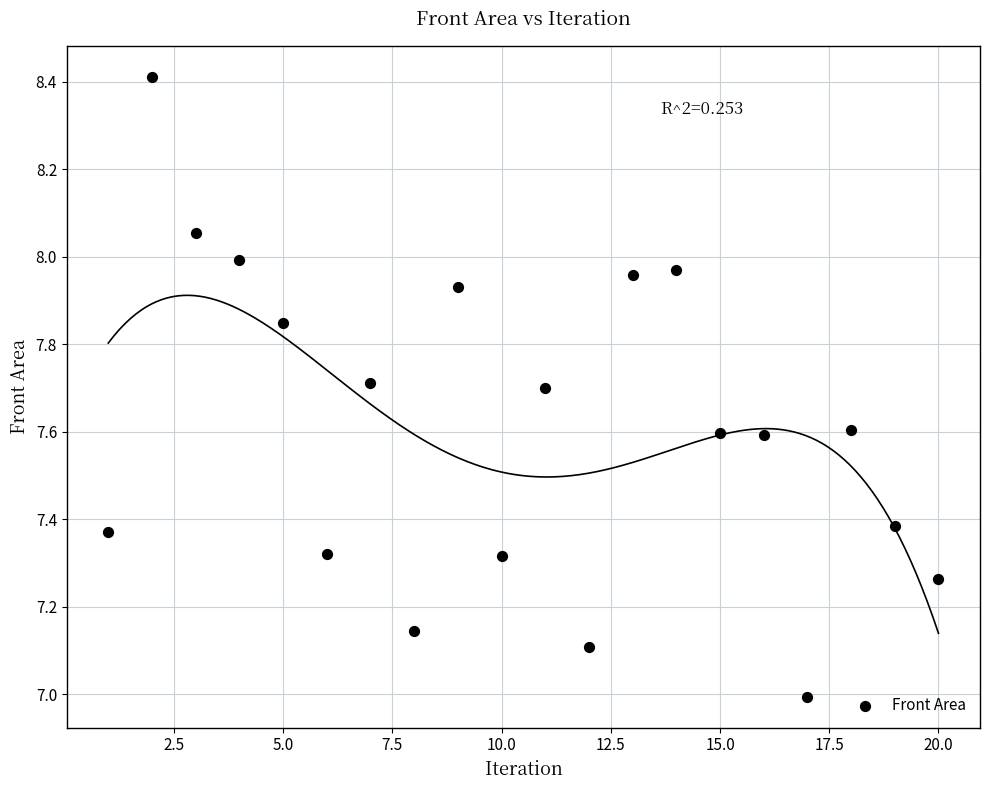

What is the range of Y values (max minus min)?

1.4